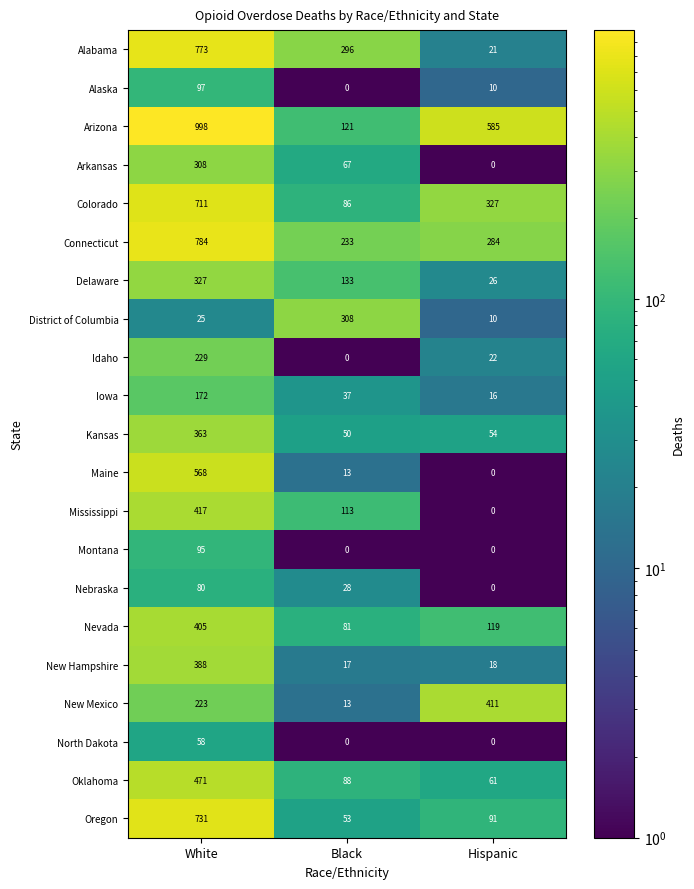

Where is Iowa nearest to the value 94?

Black